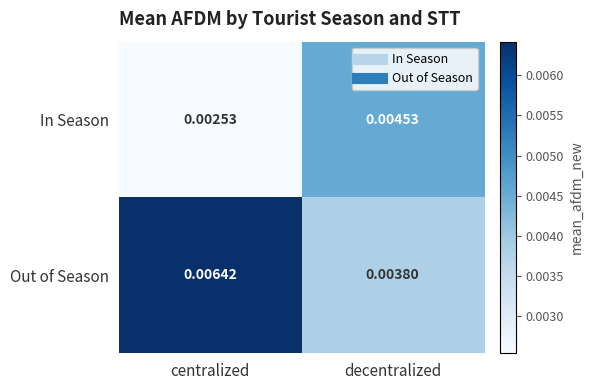

Which series changed the most between centralized and decentralized?

Out of Season